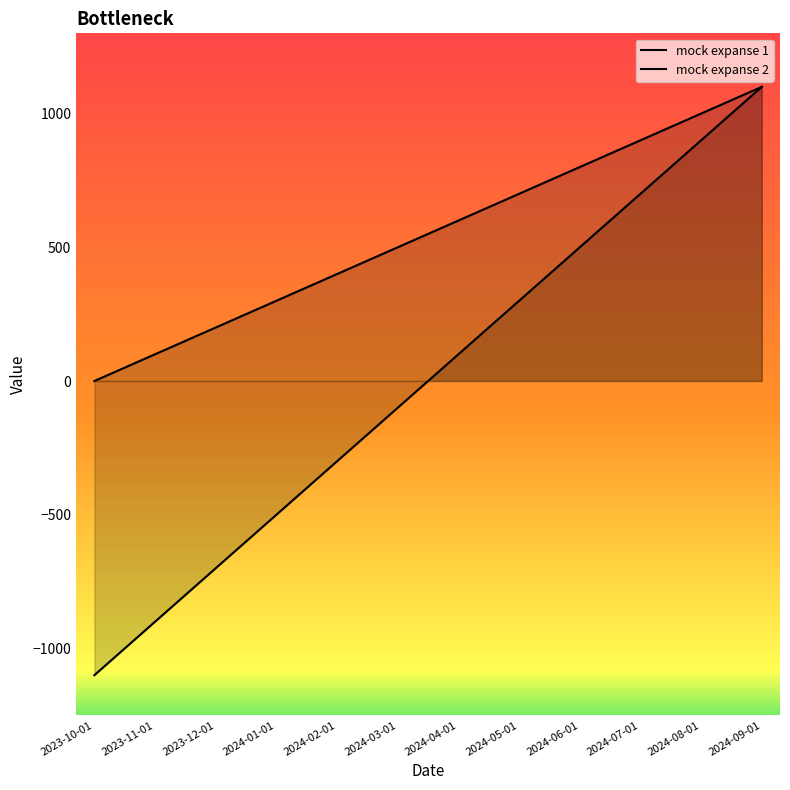

True or false: mock expanse 1 and mock expanse 2 intersect in this chart.

False